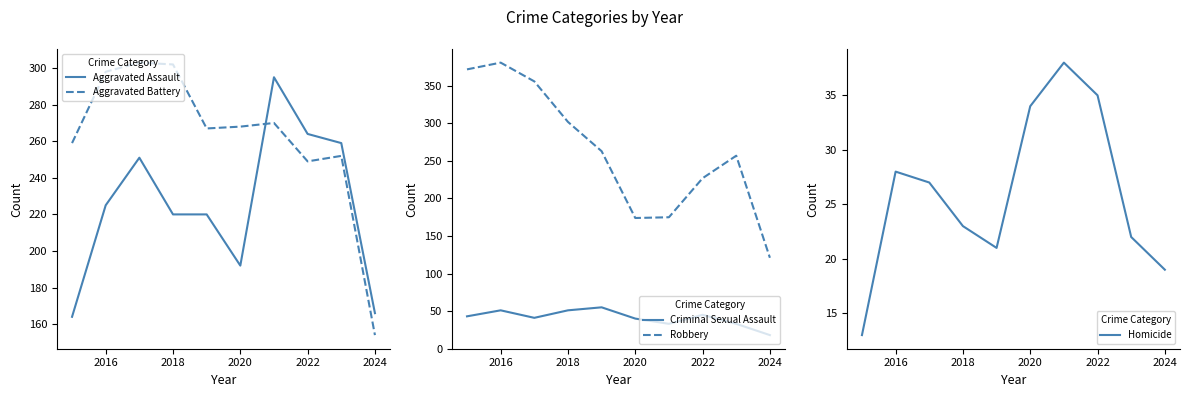

The Aggravated Assault series shows 225 at 2016. True or false?

True